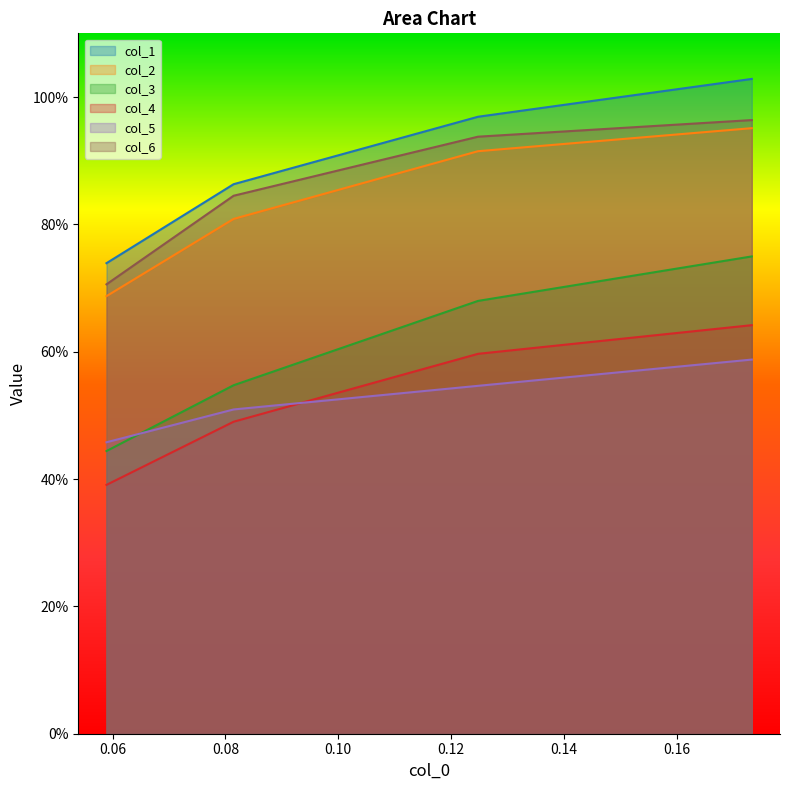

Does the chart display data point markers on the line(s)?

No